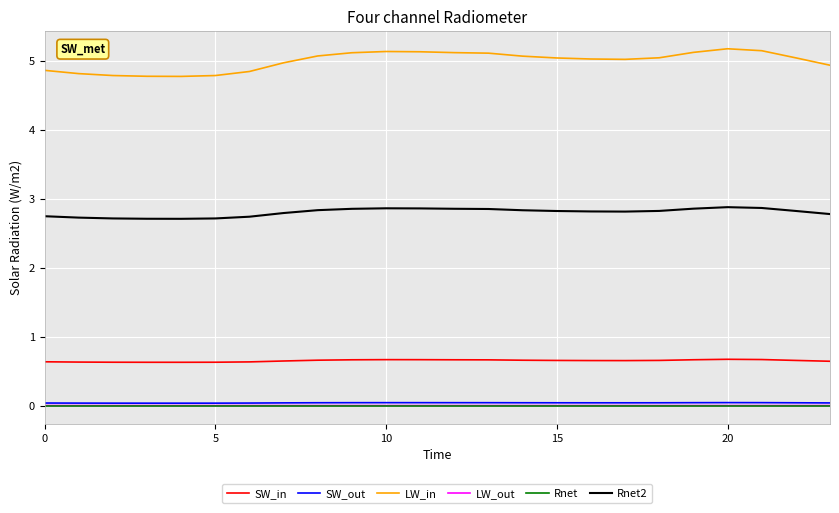

True or false: LW_out and SW_in cross at least once.

False